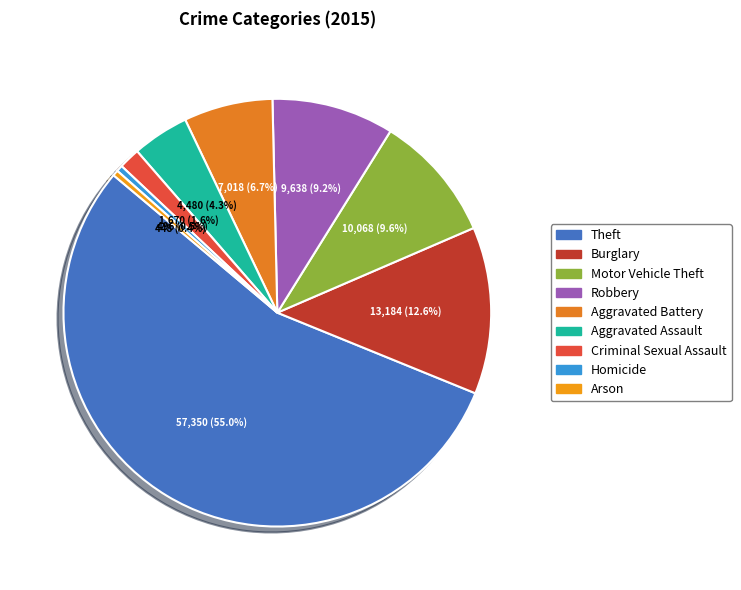

How many segments does this pie chart have?

9